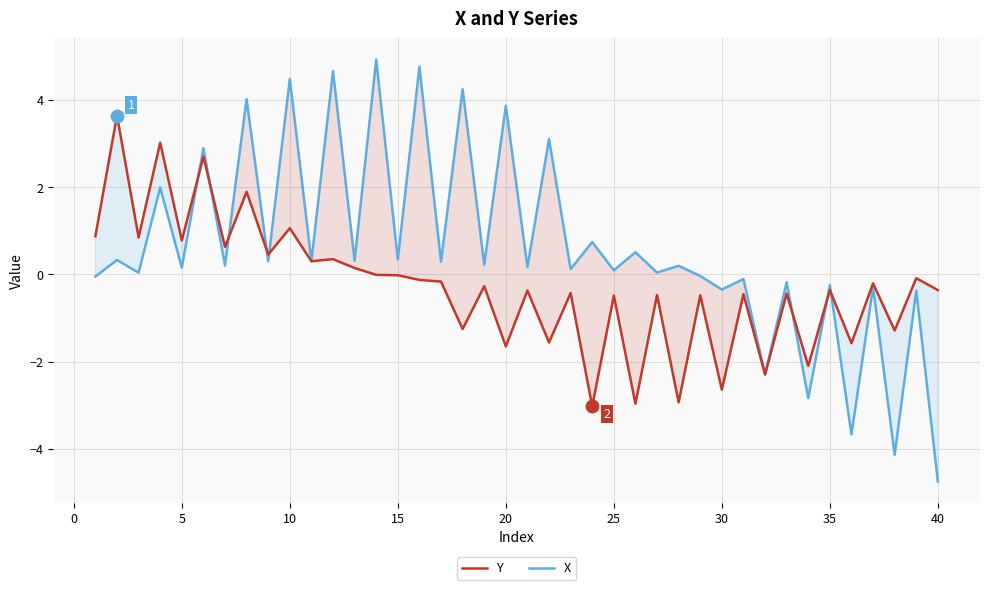

Rank the series by their maximum value, from lowest to highest.

Y, X